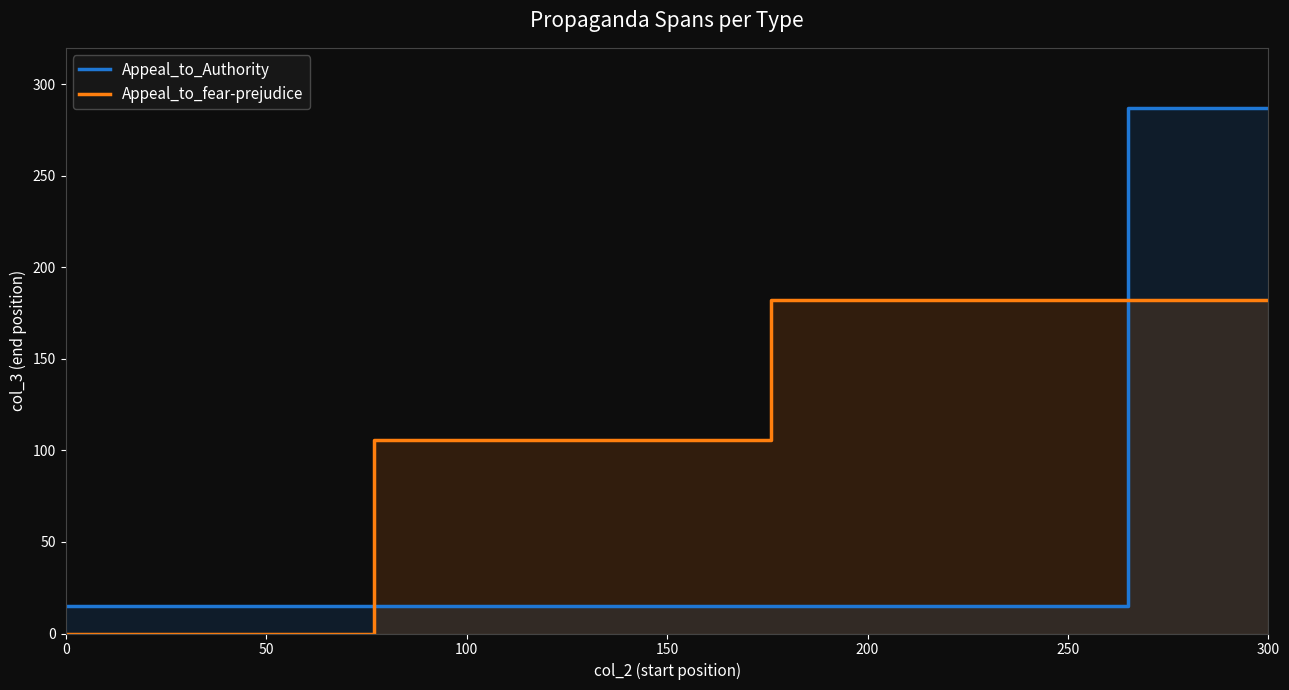

Rank the categories by Appeal_to_fear-prejudice value from lowest to highest.

0, 50, 100, 150, 200